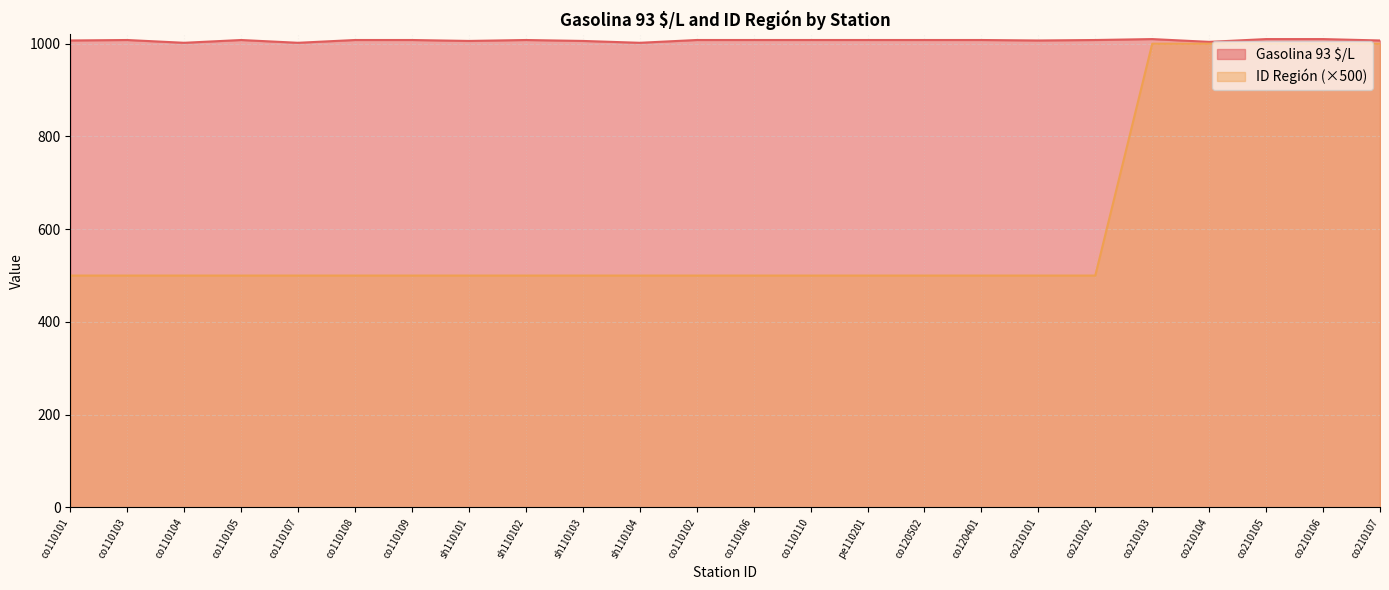

What is the difference between the second highest and minimum values in the Gasolina 93 $/L series?

8